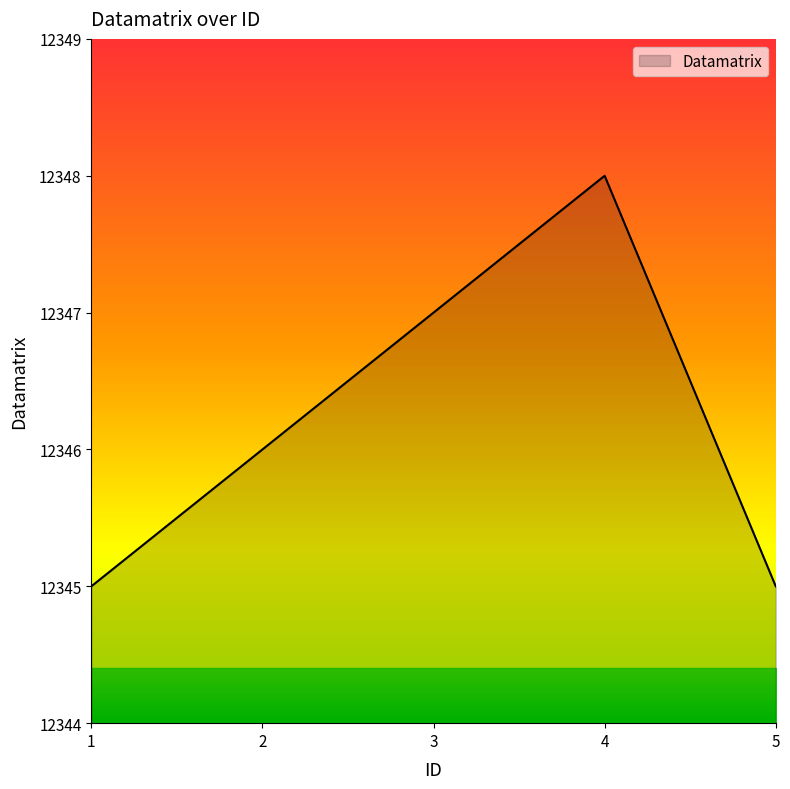

How many interior local peaks (higher than both neighbors) does the data have?

1